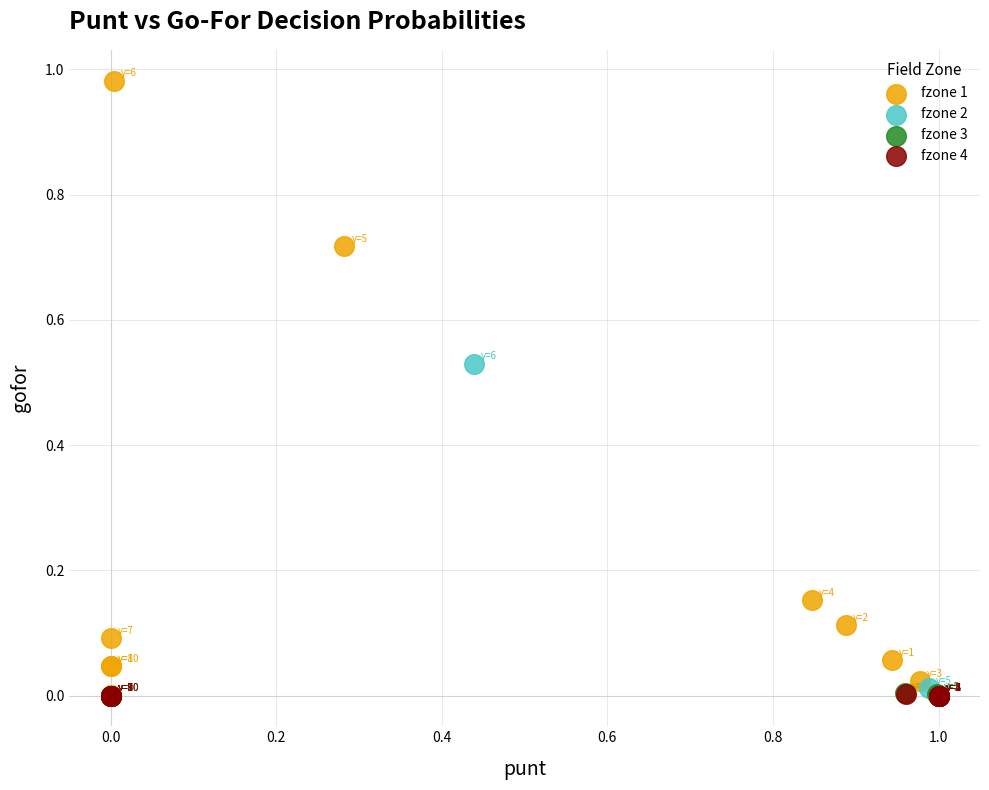

Which series reaches the maximum Y coordinate?

fzone 1